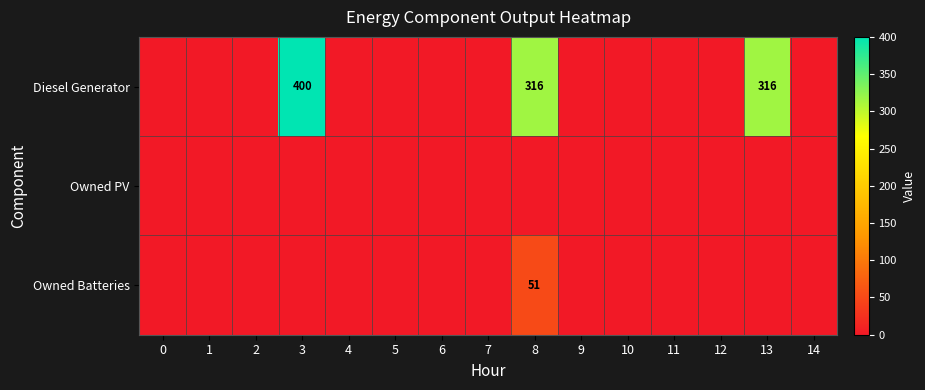

Is the value of Owned Batteries at 7 greater than the value of Diesel Generator at 7?

No